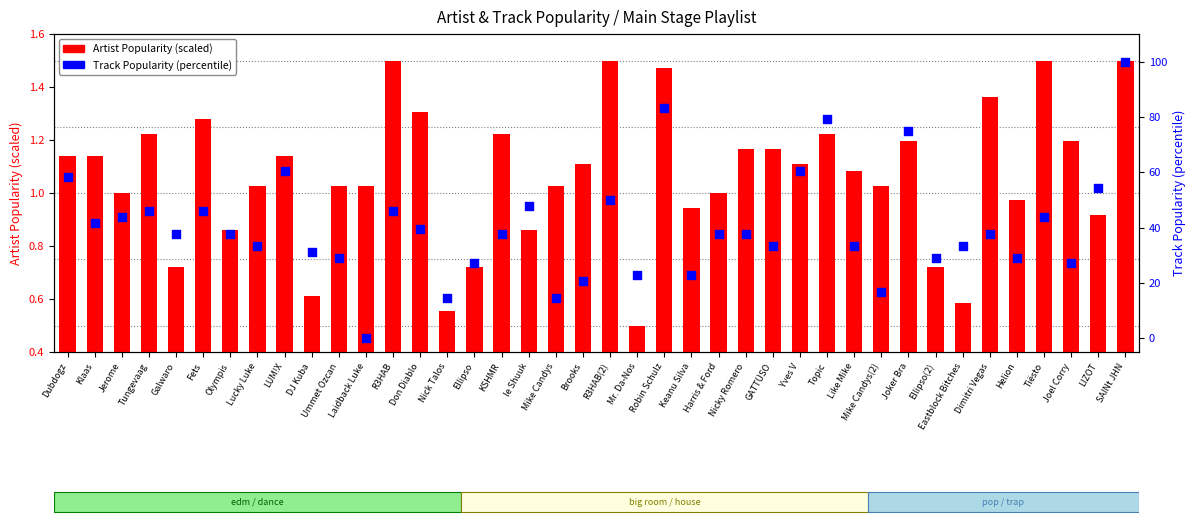

Which series has the largest Y range (max minus min)?

Track Popularity (percentile)